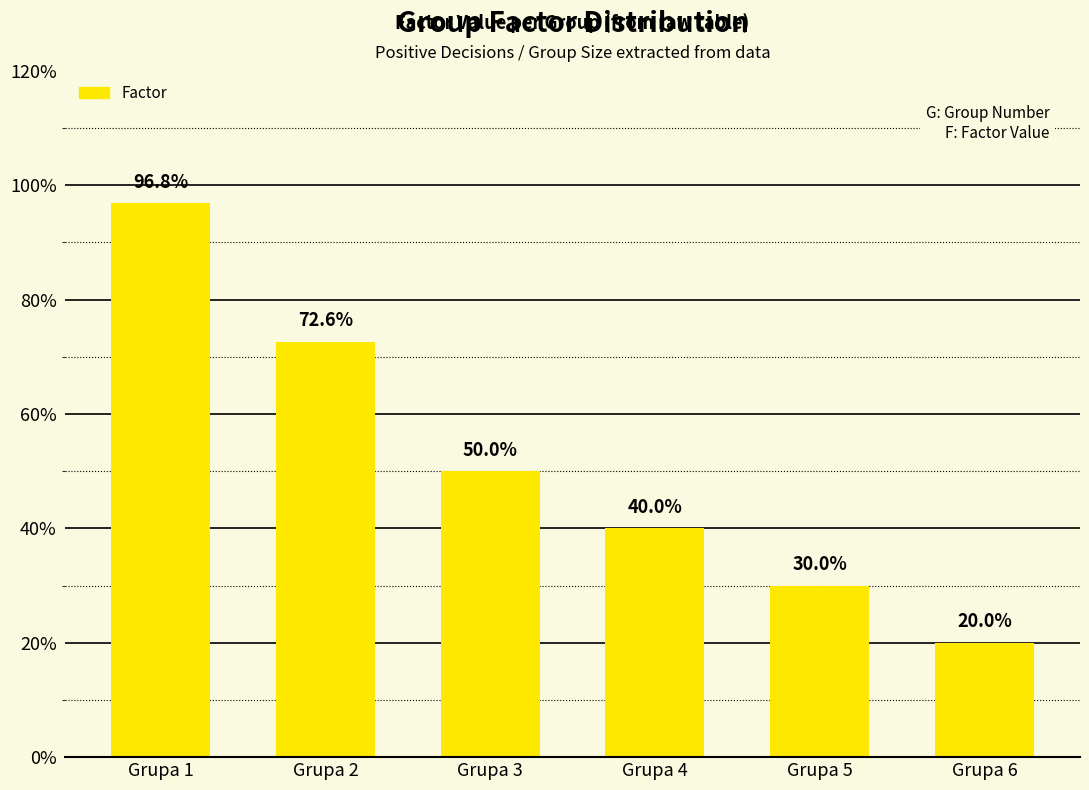

Are the bars grouped side by side (vs. stacked)?

No